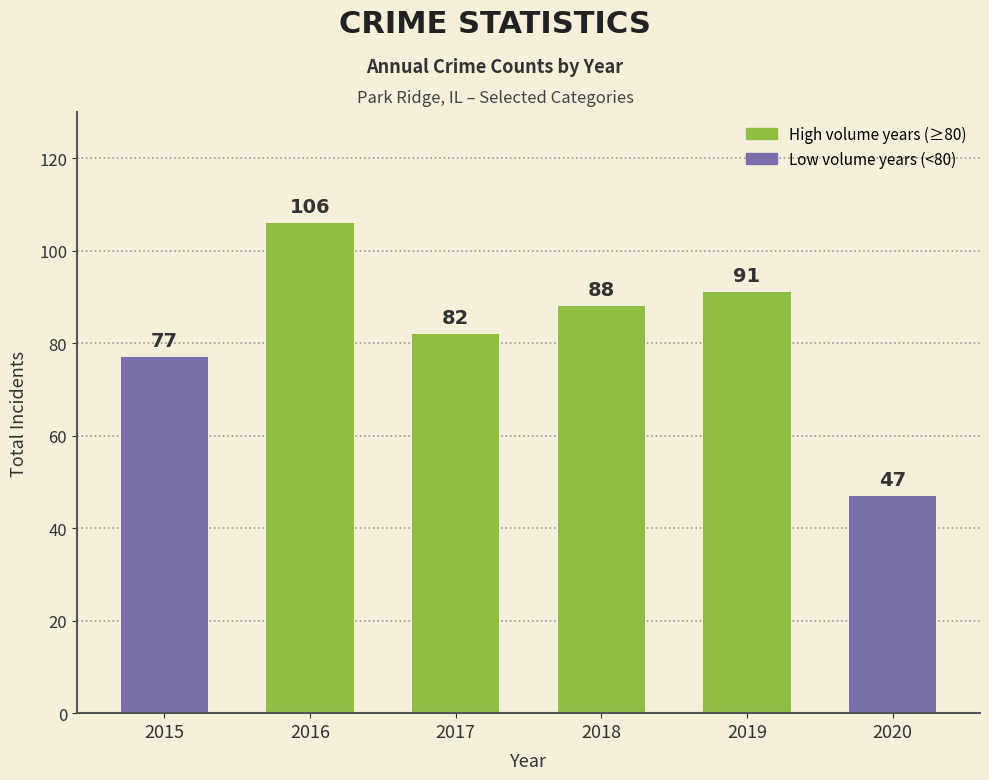

What is the minimum value shown in the chart?

47